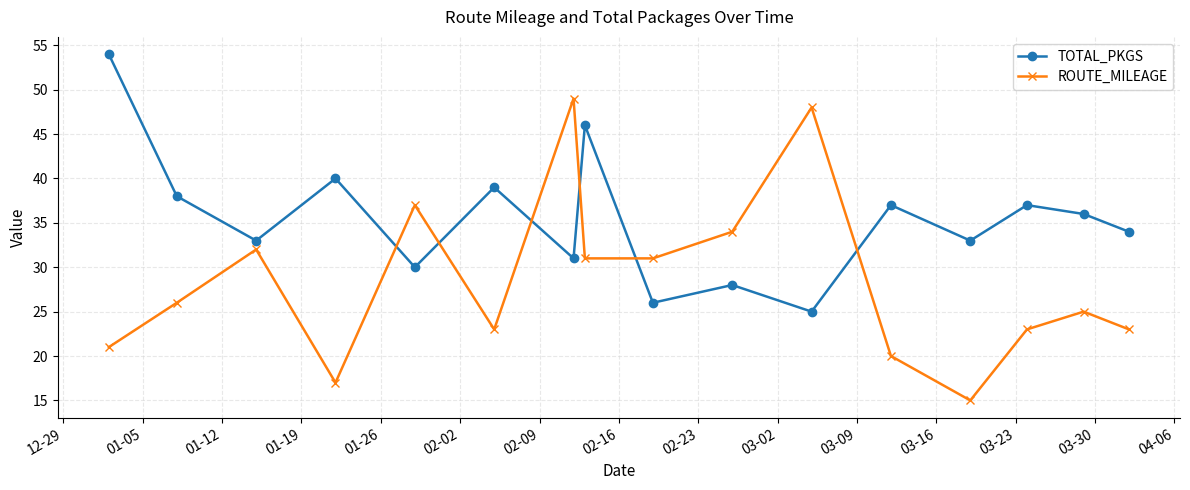

Which series has the widest spread of values?

ROUTE_MILEAGE